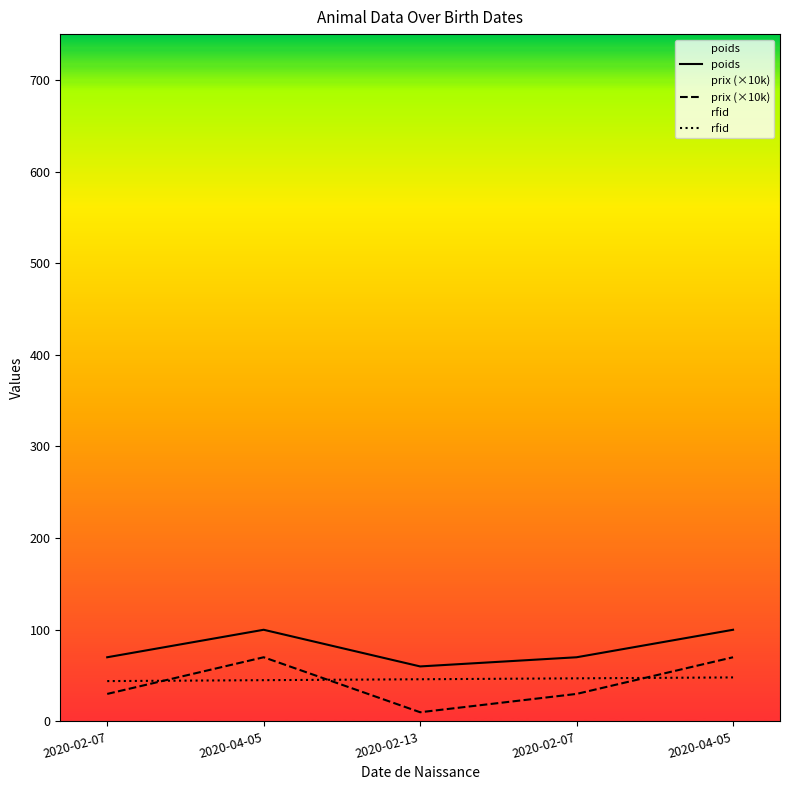

What is the label of the 2nd point from the right?

2020-02-07